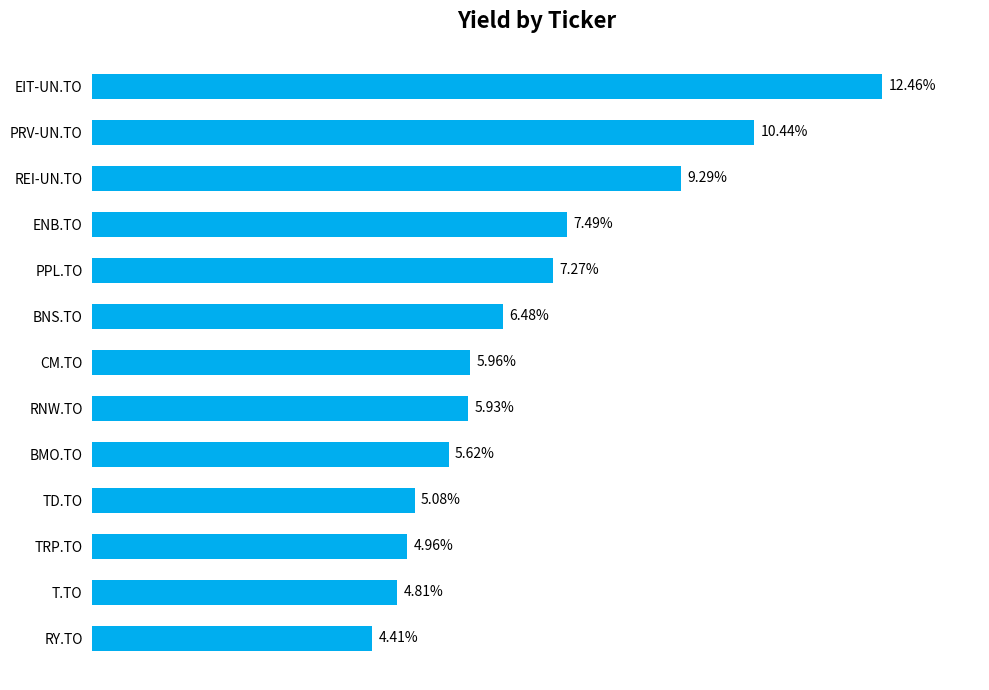

List the labels in order of value, largest first.

EIT-UN.TO, PRV-UN.TO, REI-UN.TO, ENB.TO, PPL.TO, BNS.TO, CM.TO, RNW.TO, BMO.TO, TD.TO, TRP.TO, T.TO, RY.TO